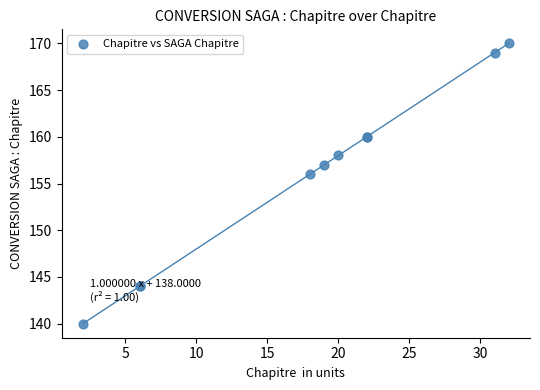

What Y value in the scatter plot is closest to 155?

156